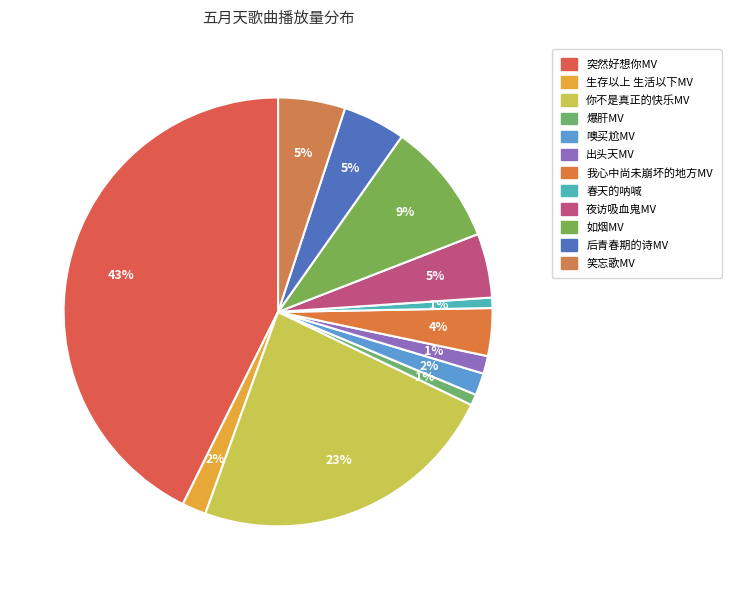

Count the number of slices in the pie.

12